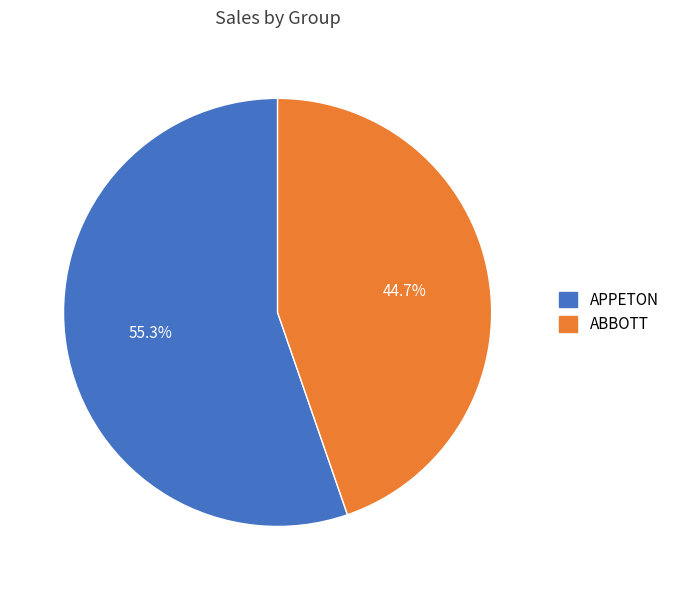

Approximately how many times larger is the value at APPETON compared to ABBOTT?

1.2